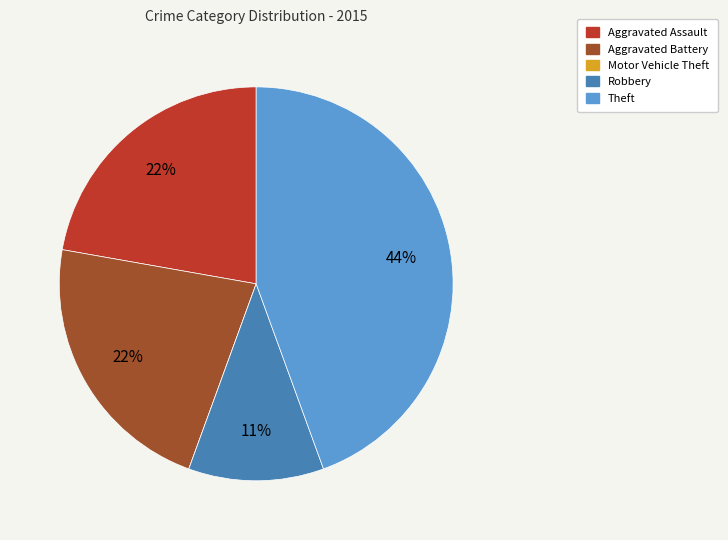

Is the sum of Theft and Robbery greater than half?

Yes